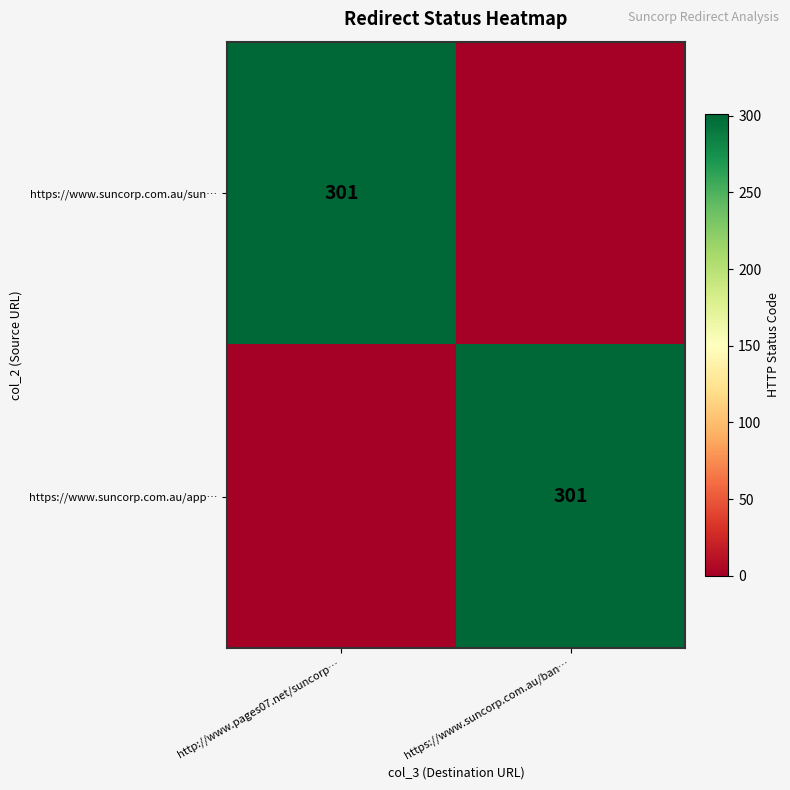

Count the number of categories in the chart.

2